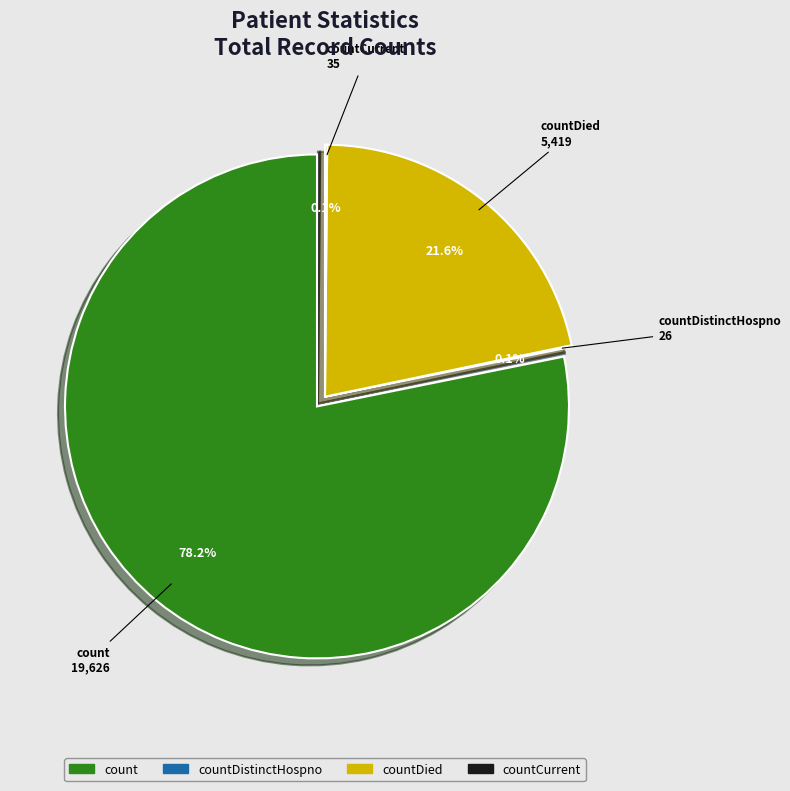

What is the ratio of the value at count to the value at countDied?

3.6